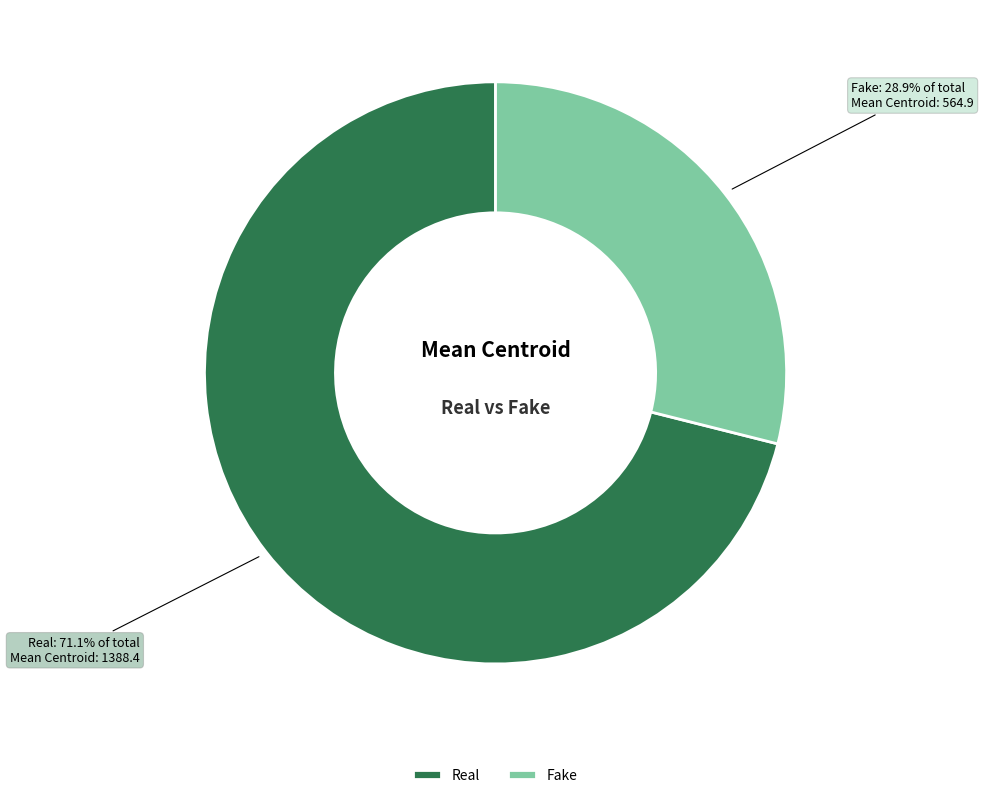

Count the number of slices in the pie.

2